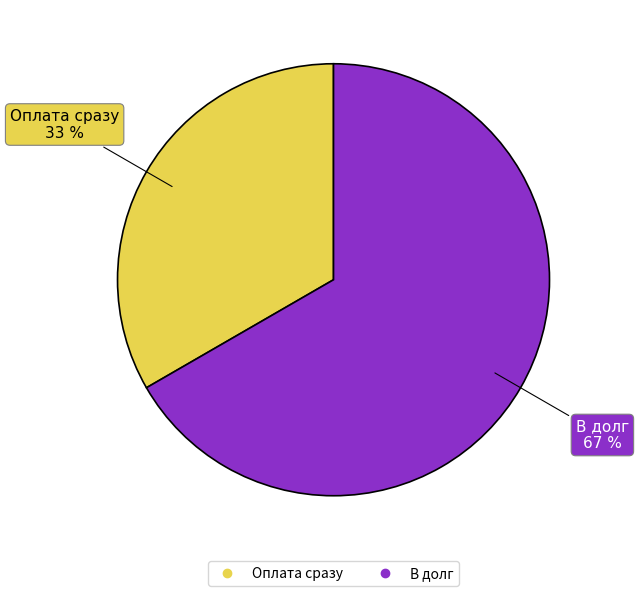

To the nearest percent, what is the average slice percentage?

50%